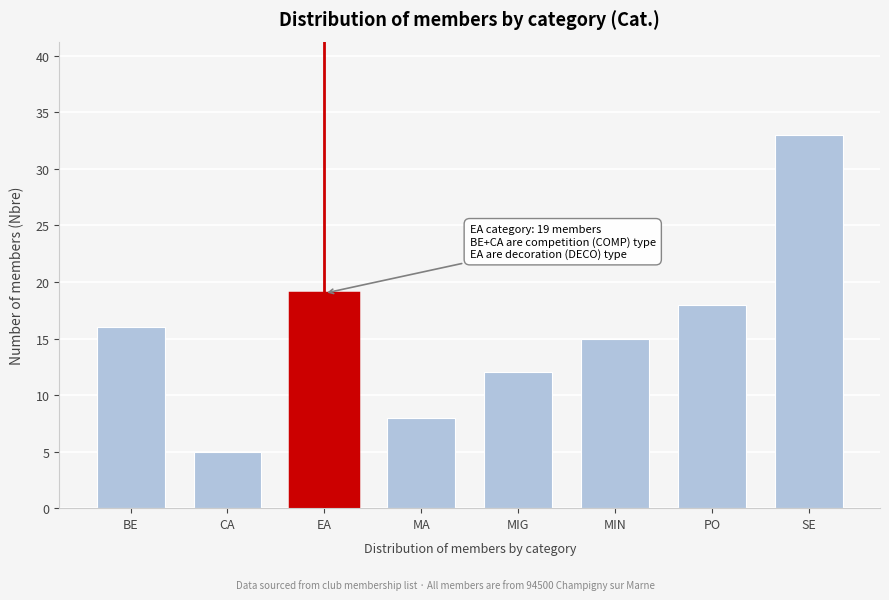

Reading left to right, what are all the values shown in this chart?

16	5	19	8	12	15	18	33